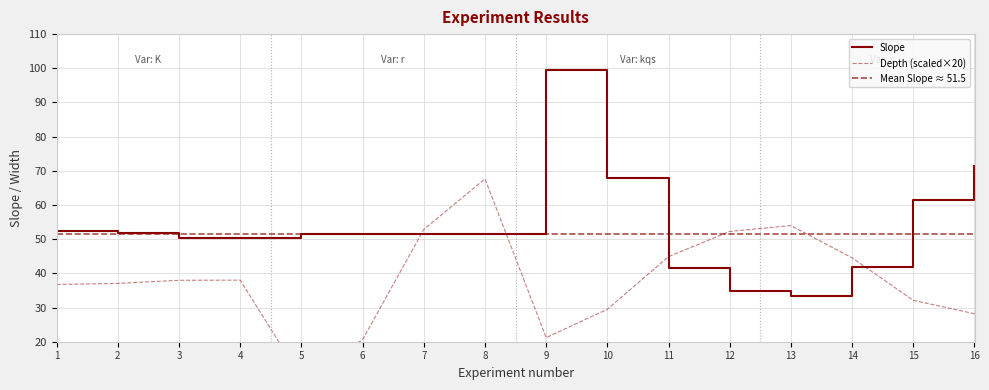

Is it true that Slope equals 82.8 at 2?

False